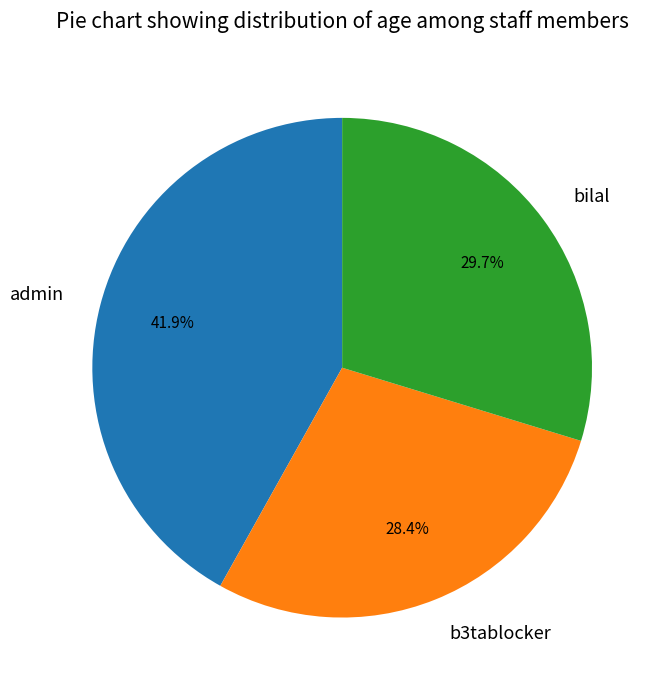

True or false: bilal accounts for 36% of the total.

False